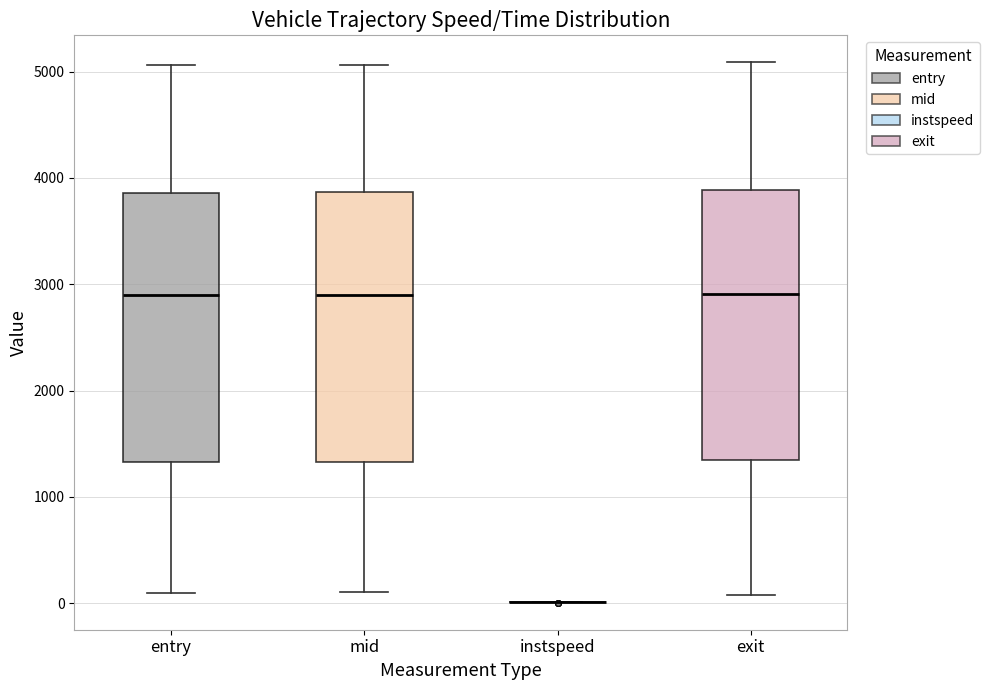

Reading left to right, transcribe this box plot: for each box, give where its median line is, the range the box spans, and where its two whiskers end, as read against the y-axis. The values are not printed on the chart, so give them approximately, as read against the axis.

entry: median 2900, box 1300 to 3900, whiskers 100 to 5100
mid: median 2900, box 1300 to 3900, whiskers 100 to 5100
instspeed: box collapsed to a line at 0, whiskers 0 to 0
exit: median 2900, box 1300 to 3900, whiskers 100 to 5100